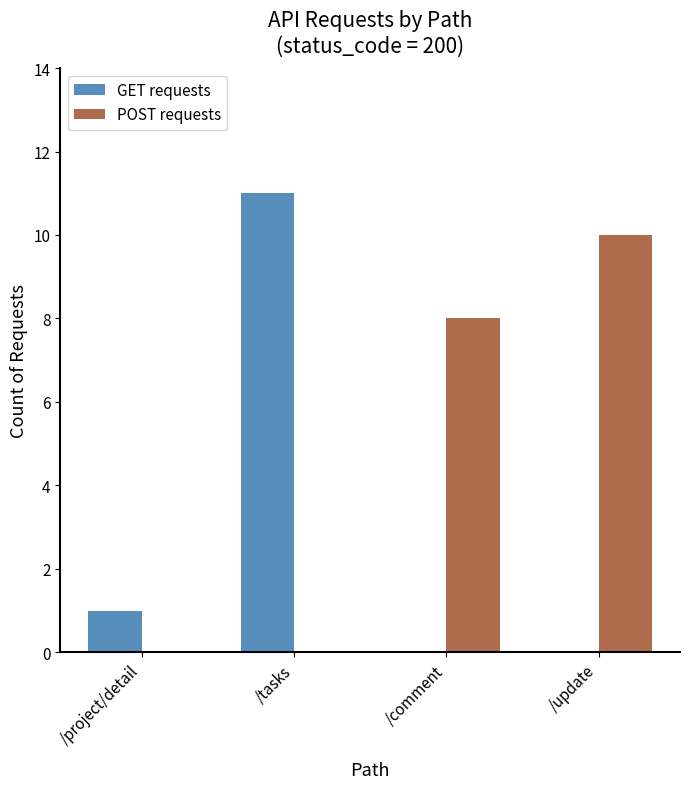

What is the sum of the GET requests values at /update and /project/detail?

1